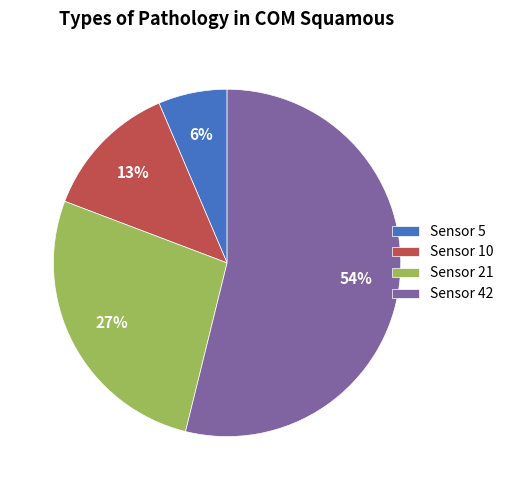

To the nearest percent, what percentage of the pie is Sensor 21?

27%